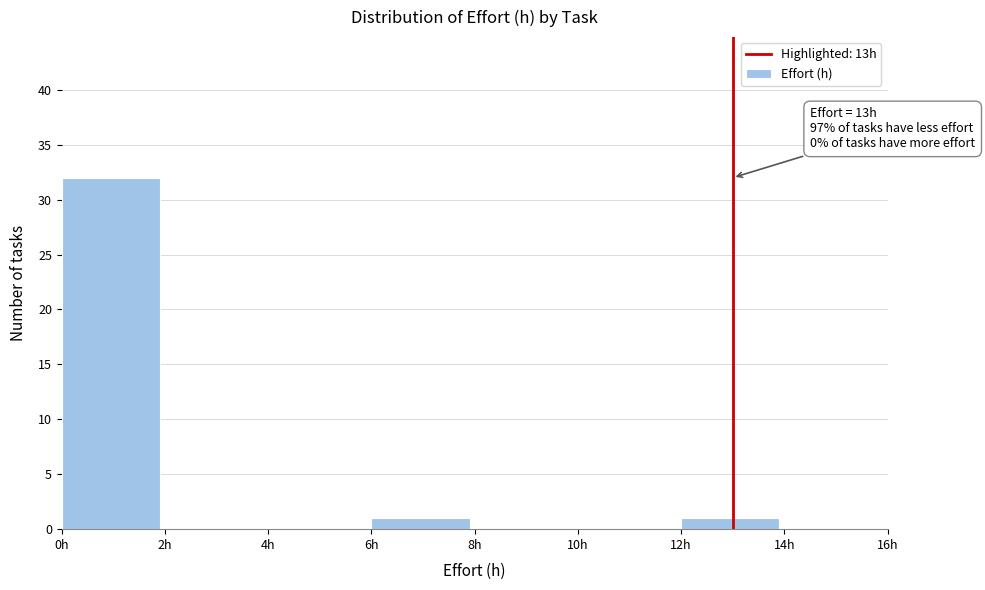

Over which range of the x-axis is the bar tallest?

0 to 2